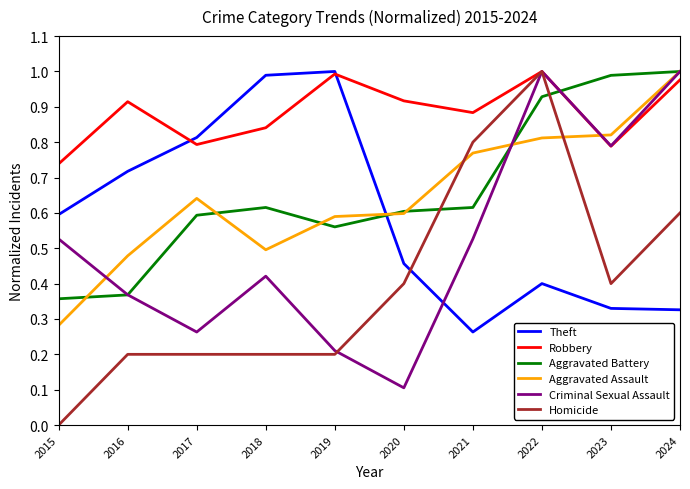

How many intersections are there between Aggravated Assault and Robbery?

1